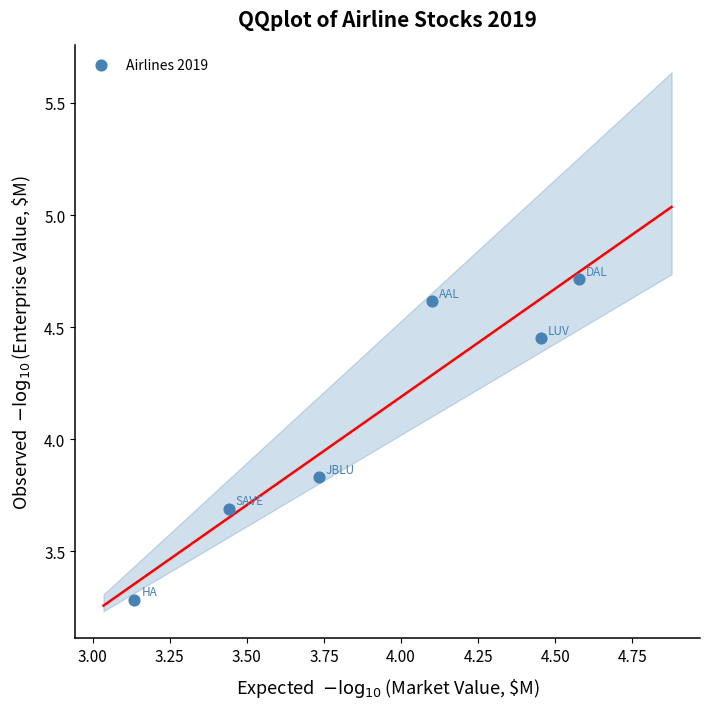

What is the range of X values (max minus min)?

1.4